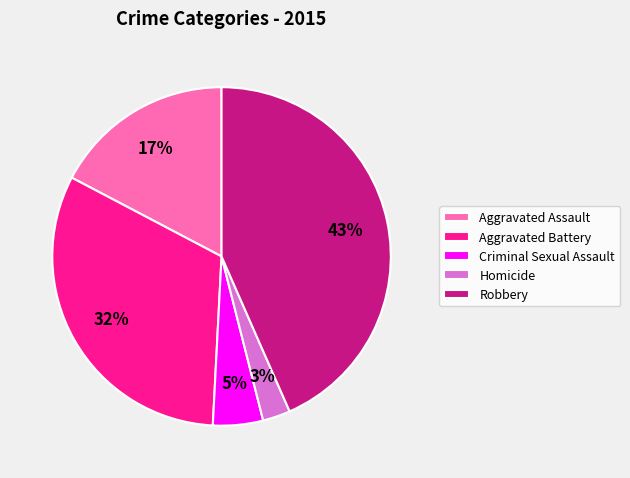

Which slice is the smallest?

Homicide